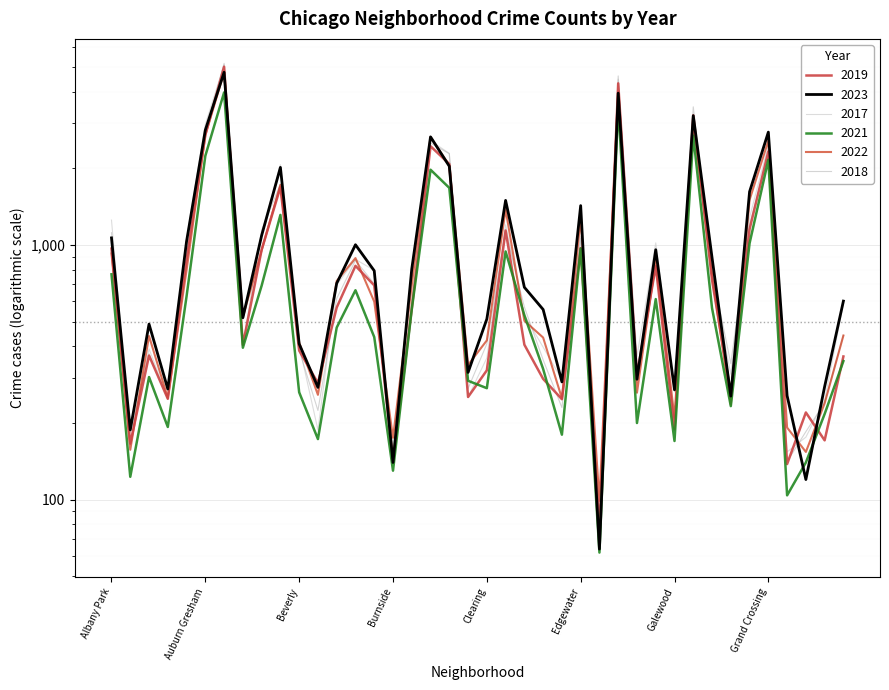

Where is 2022 nearest to the value 2430?

Grand Crossing